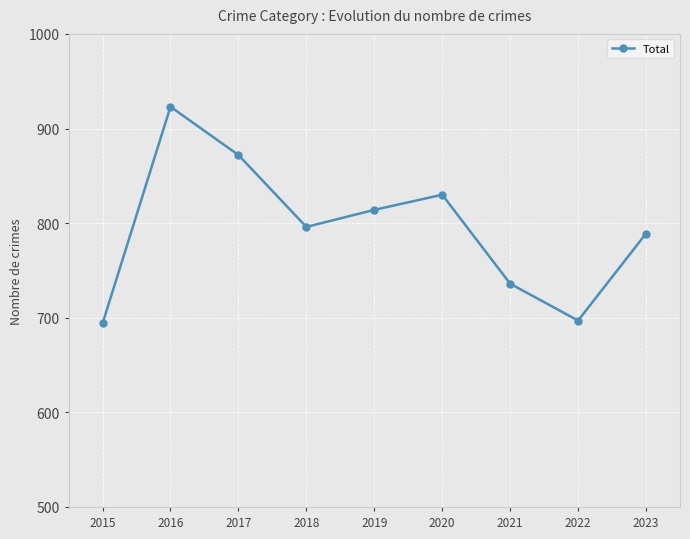

How many lines are shown in the chart?

1